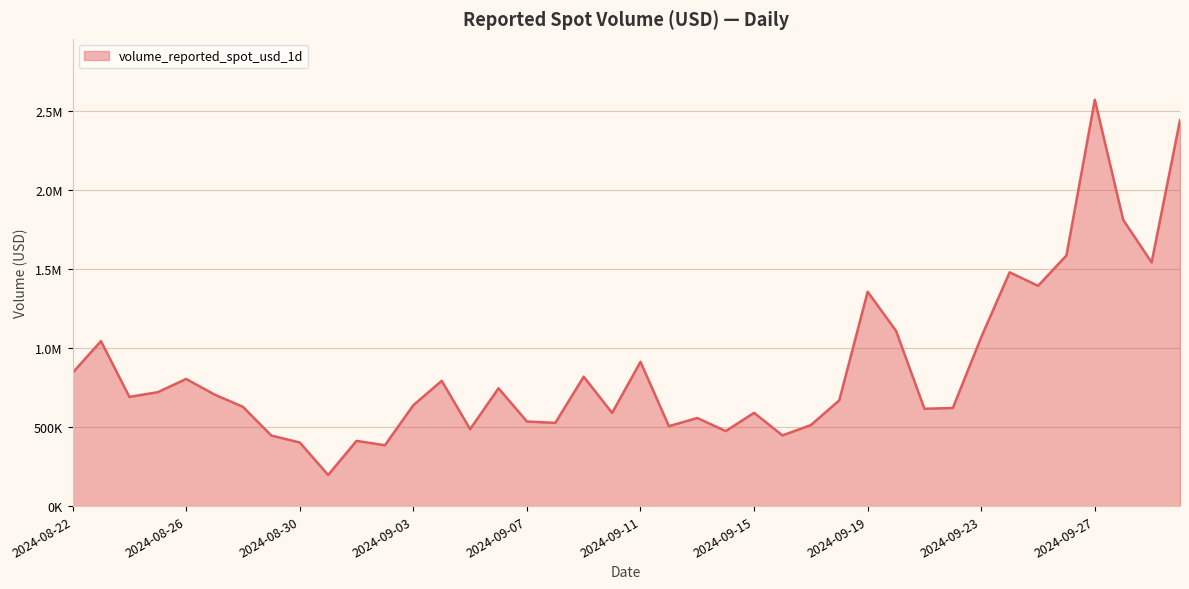

What is the difference between the second highest and second lowest values?

2056495.2